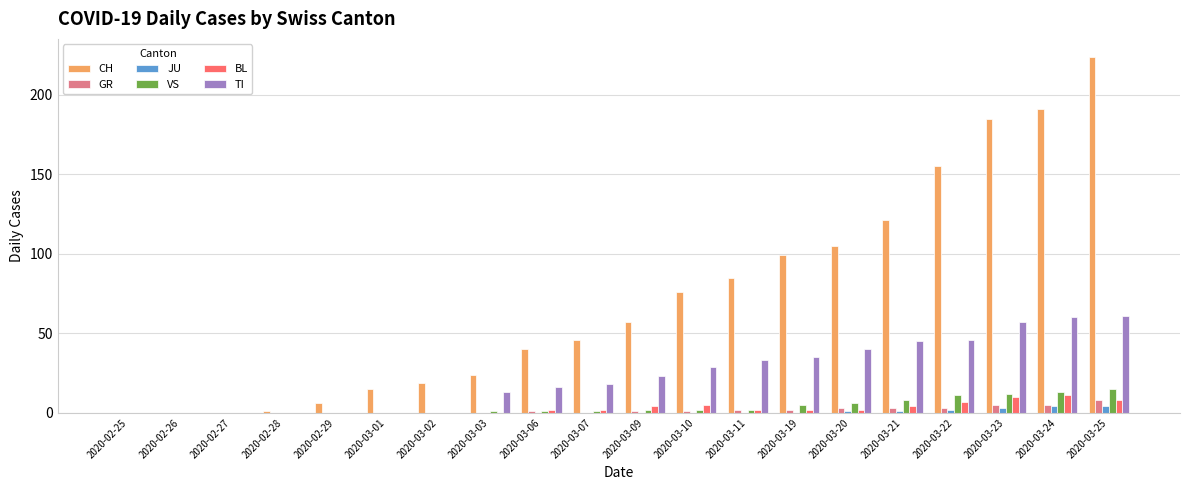

Reading left to right, extract all data points from this chart.

CH: 0	0	0	1	6	15	19	24	40	46	57	76	85	99	105	121	155	185	191	224
GR: 0	0	0	0	0	0	0	0	1	0	1	1	2	2	3	3	3	5	5	8
JU: 0	0	0	0	0	0	0	0	0	0	0	0	0	0	1	1	2	3	4	4
VS: 0	0	0	0	0	0	0	1	1	1	2	2	2	5	6	8	11	12	13	15
BL: 0	0	0	0	0	0	0	0	2	2	4	5	2	2	2	4	7	10	11	8
TI: 0	0	0	0	0	0	0	13	16	18	23	29	33	35	40	45	46	57	60	61